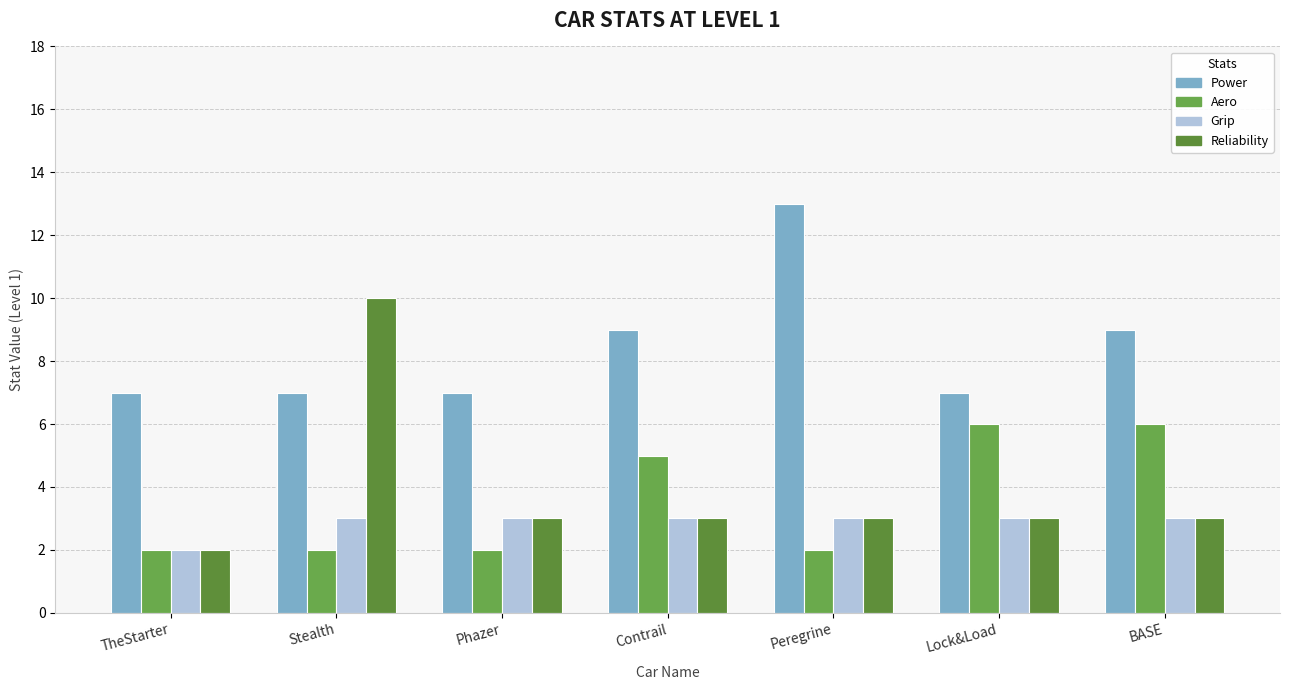

What position from the right is BASE?

1